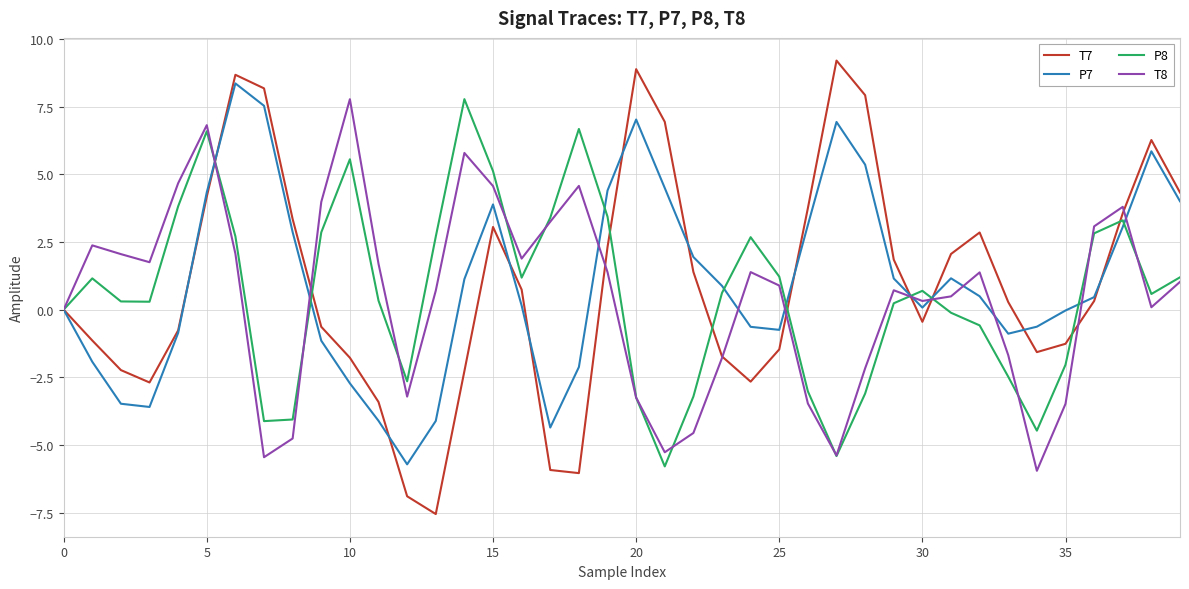

What is the sum of all T7 values?

39.6